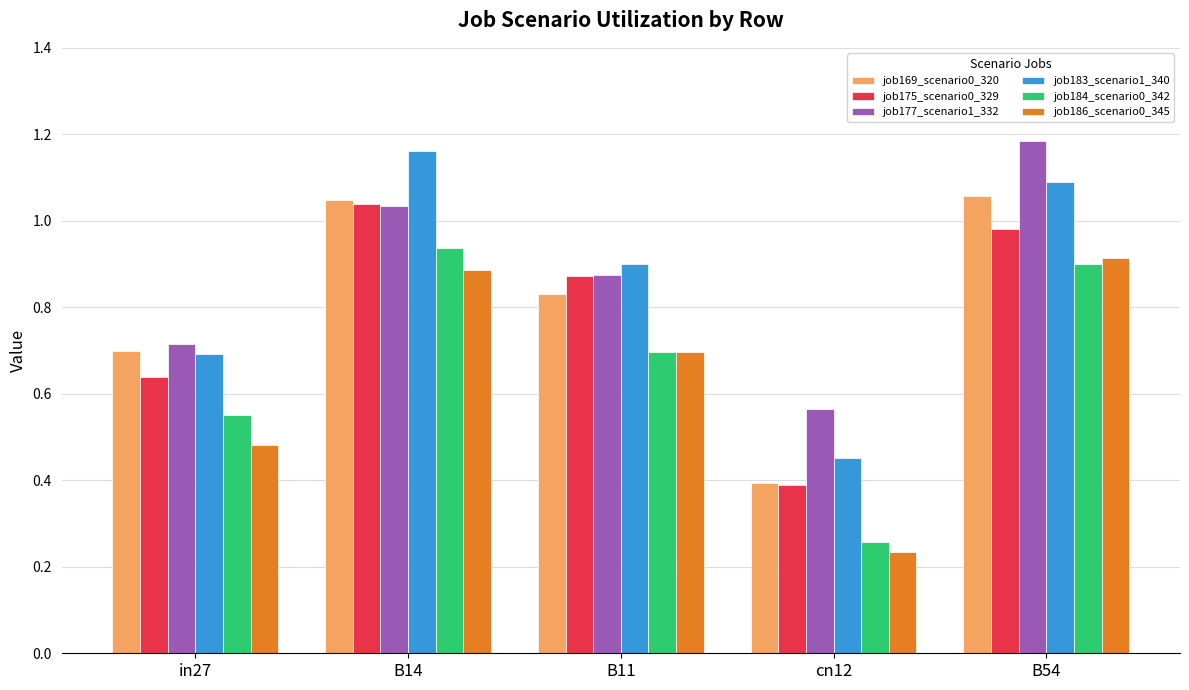

True or false: job169_scenario0_320 has a value of 1.1 at B54.

True